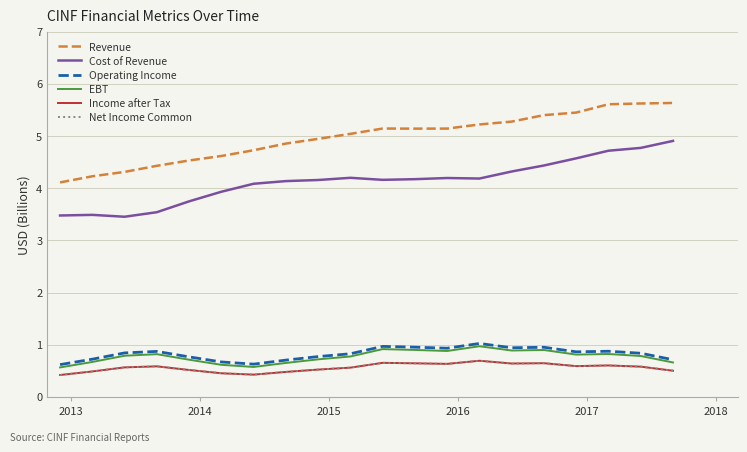

Is this an area chart (filled region under the line)?

No